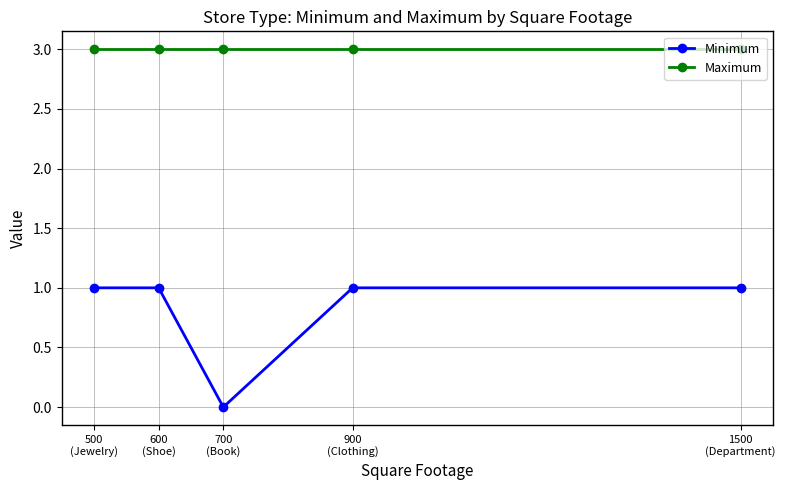

What is the value of the Minimum point at the 5th from the left?

1